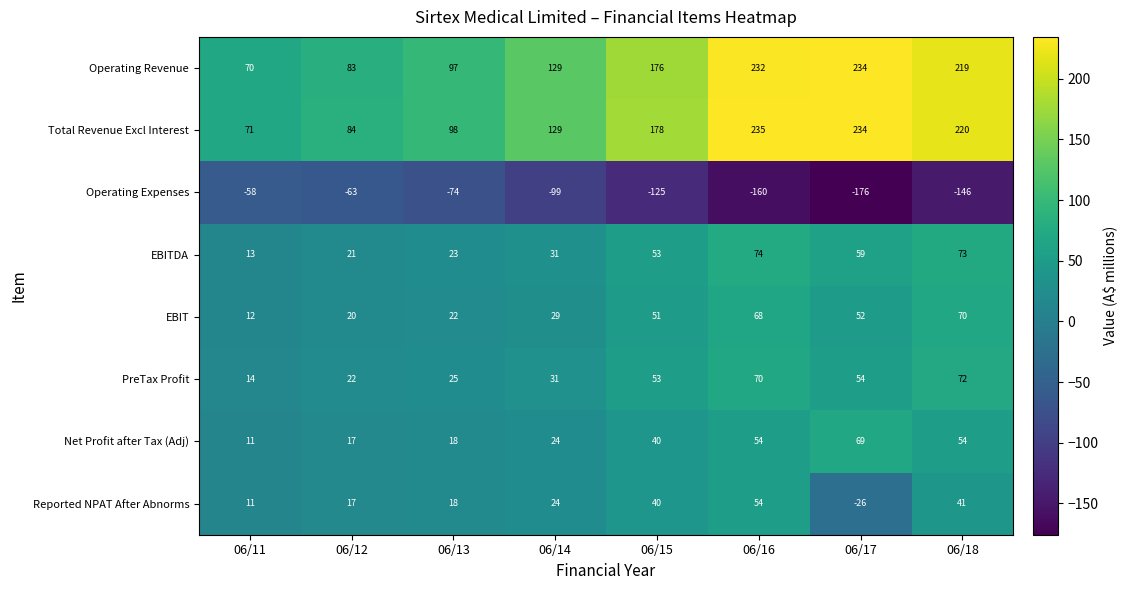

What is the difference between the second highest and minimum values in the Operating Expenses series?

113